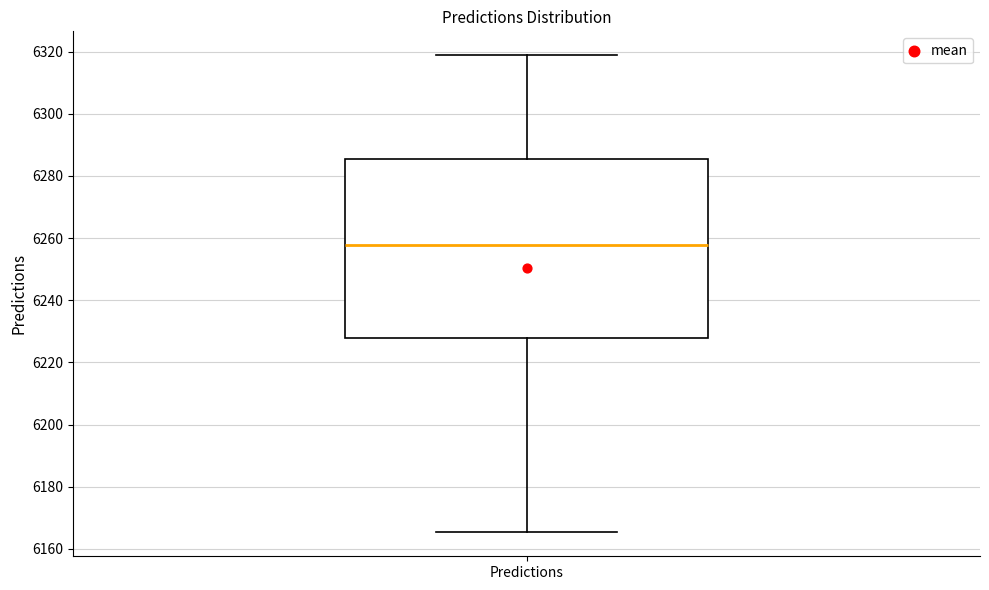

Read this box plot against the y-axis: the position of the median line, the range covered by the box, and the ends of both whiskers. The values are not printed on the chart, so give them approximately, as read against the axis.

median 6258, box 6228 to 6286, whiskers 6166 to 6318